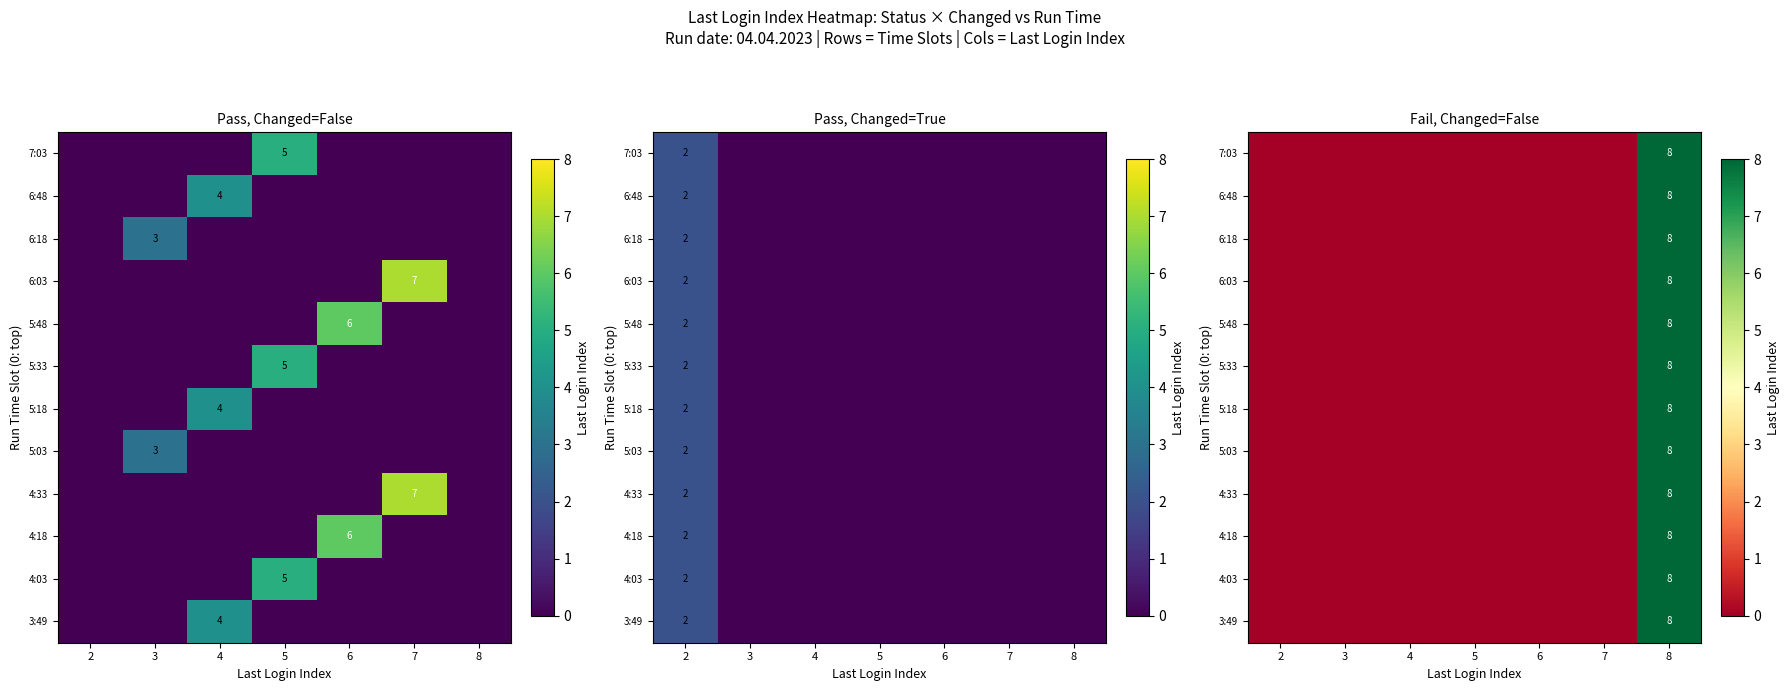

At which category is the sum across all series the highest?

8